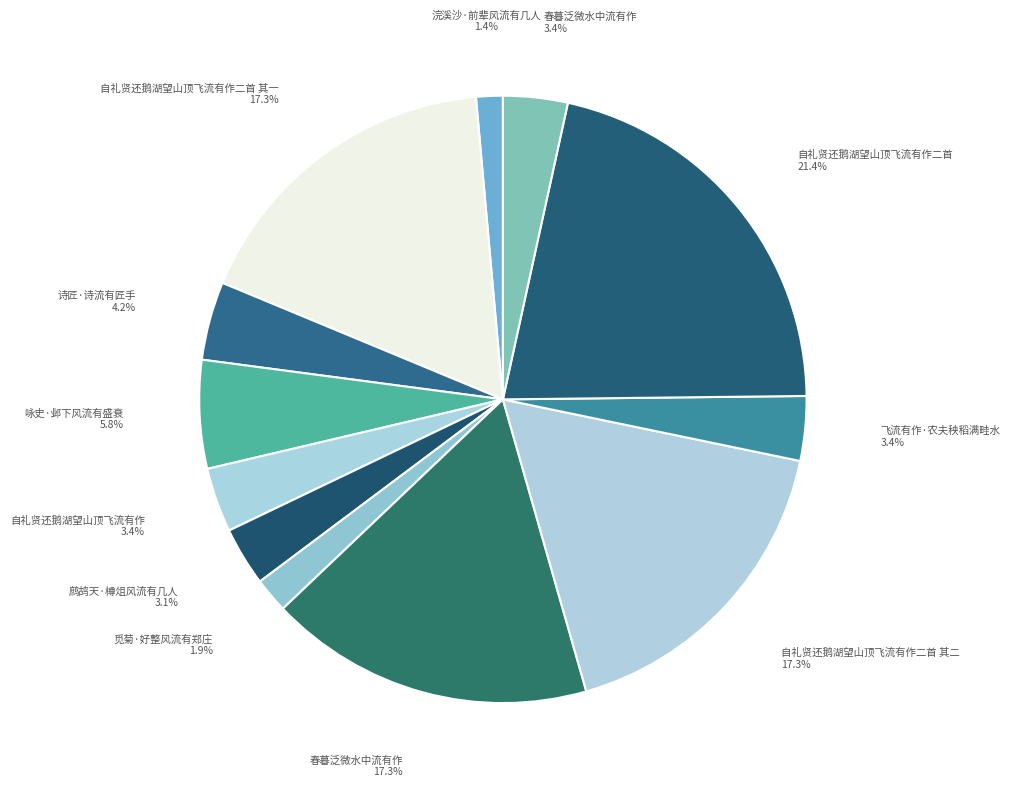

Rank the categories by value from highest to lowest.

自礼贤还鹅湖望山顶飞流有作二首, 春暮泛微水中流有作, 自礼贤还鹅湖望山顶飞流有作二首 其一, 自礼贤还鹅湖望山顶飞流有作二首 其二, 咏史·邺下风流有盛衰, 诗匠·诗流有匠手, 春暮泛微水中流有作, 飞流有作·农夫秧稻满畦水, 自礼贤还鹅湖望山顶飞流有作, 鹧鸪天·樽俎风流有几人, 觅菊·好整风流有郑庄, 浣溪沙·前辈风流有几人